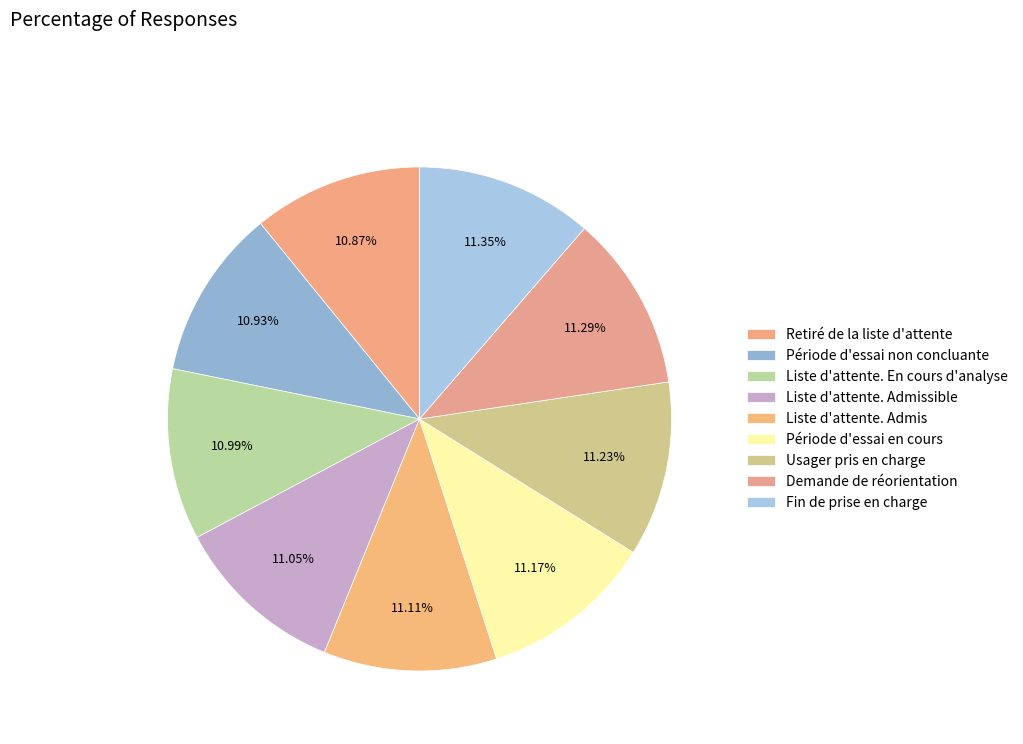

To the nearest percent, what percentage of the pie is Fin de prise en charge?

11%